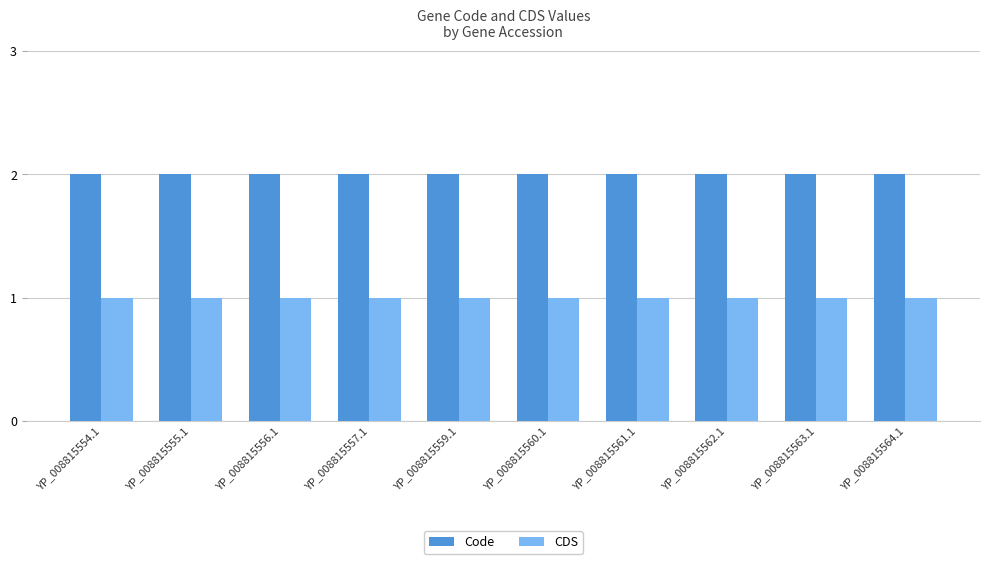

Is the value of CDS at YP_008815560.1 greater than the value of Code at YP_008815560.1?

No